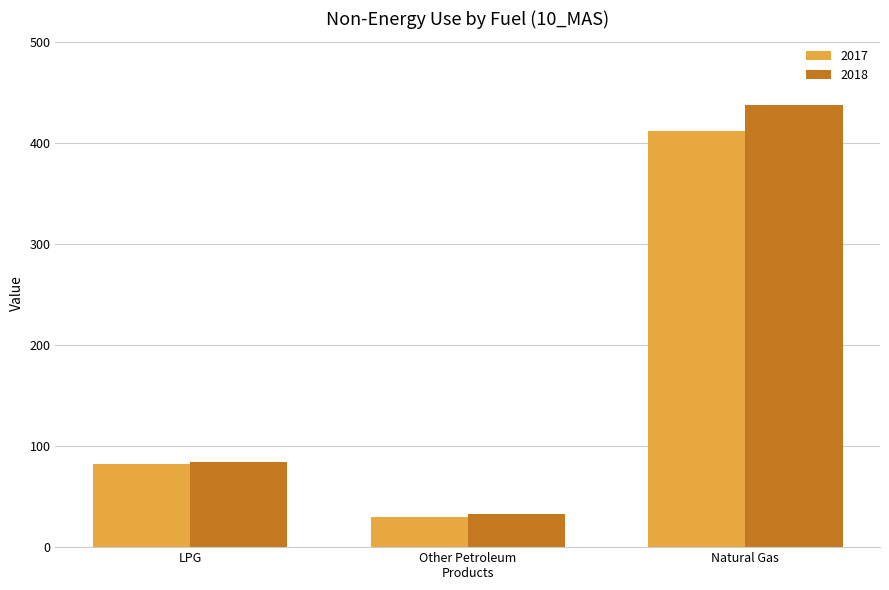

What is the difference between the maximum and minimum values in the 2018 series?

404.9